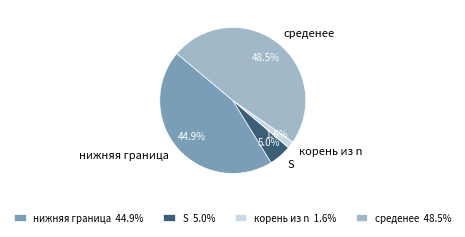

Which slice is the largest?

среденее